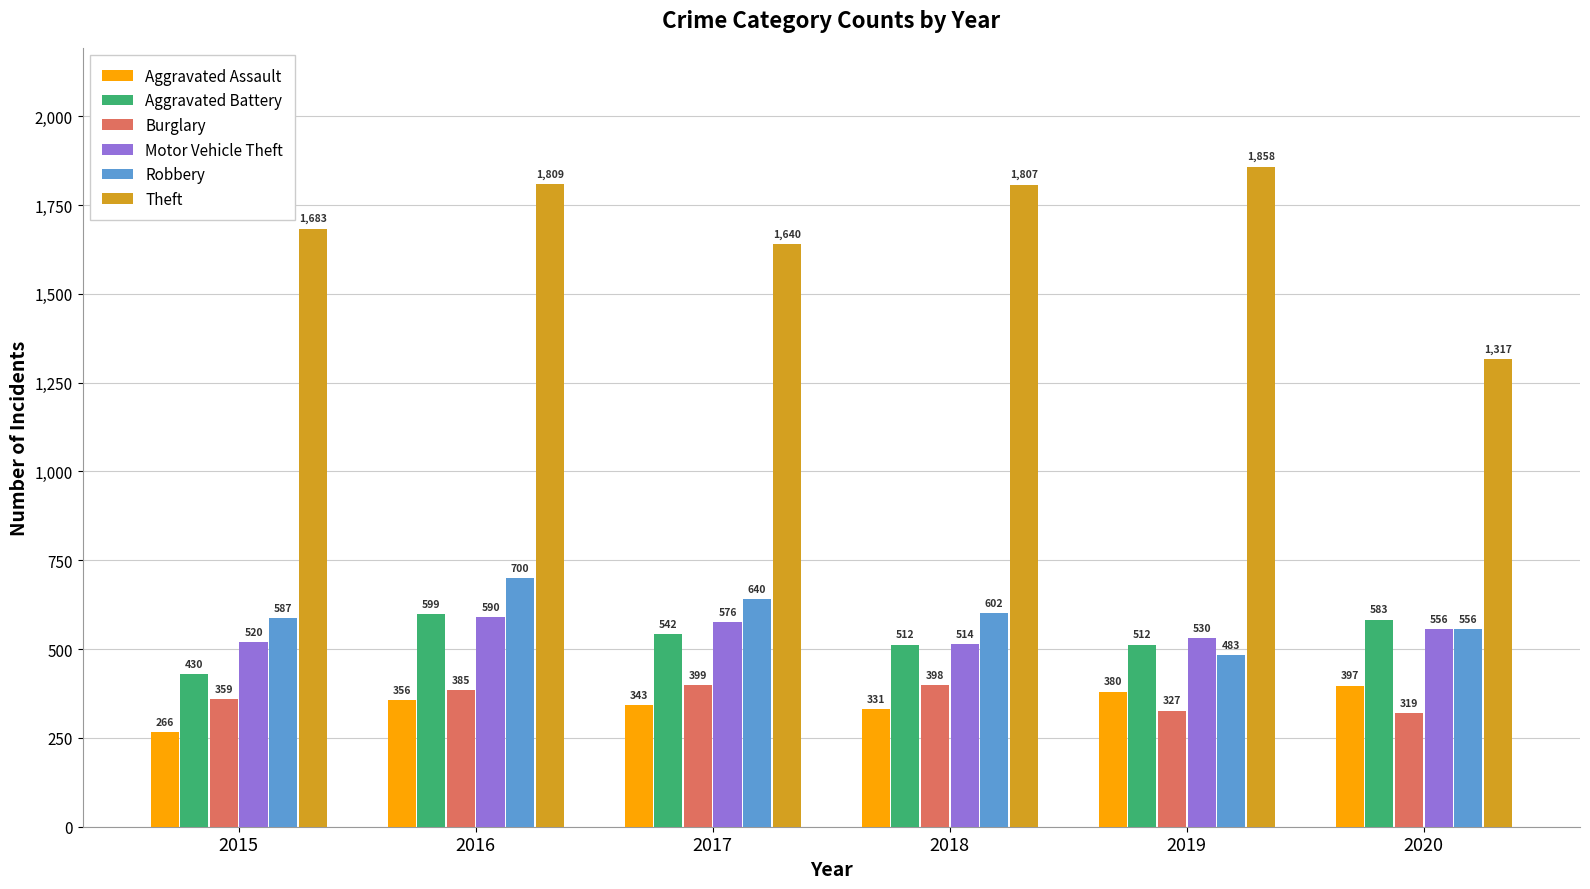

True or false: Aggravated Assault has a value of 266 at 2015.

True